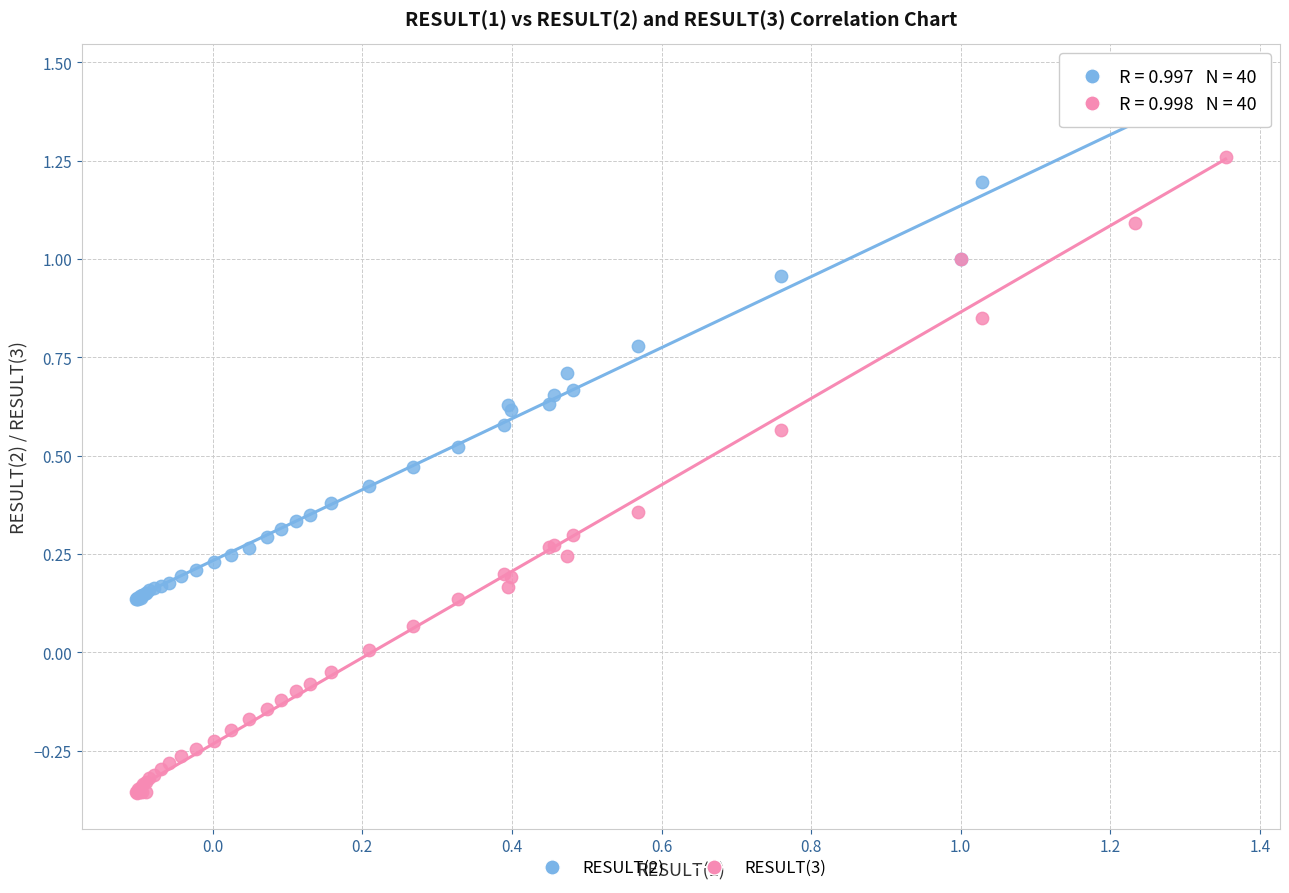

Which series contains the highest Y value?

RESULT(2)